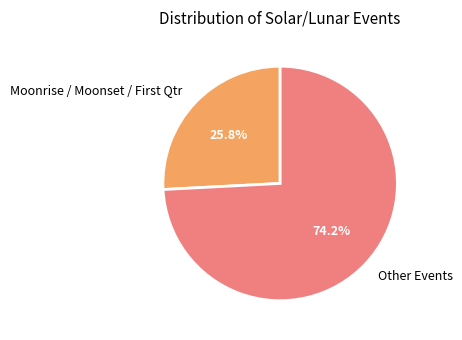

Is there a majority slice in this chart?

Yes